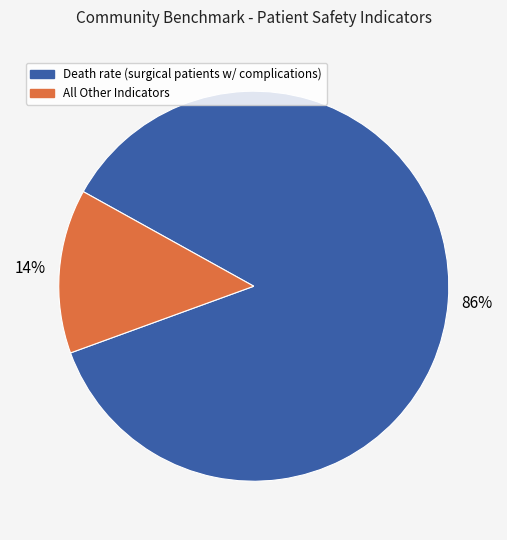

Is there a majority slice in this chart?

Yes